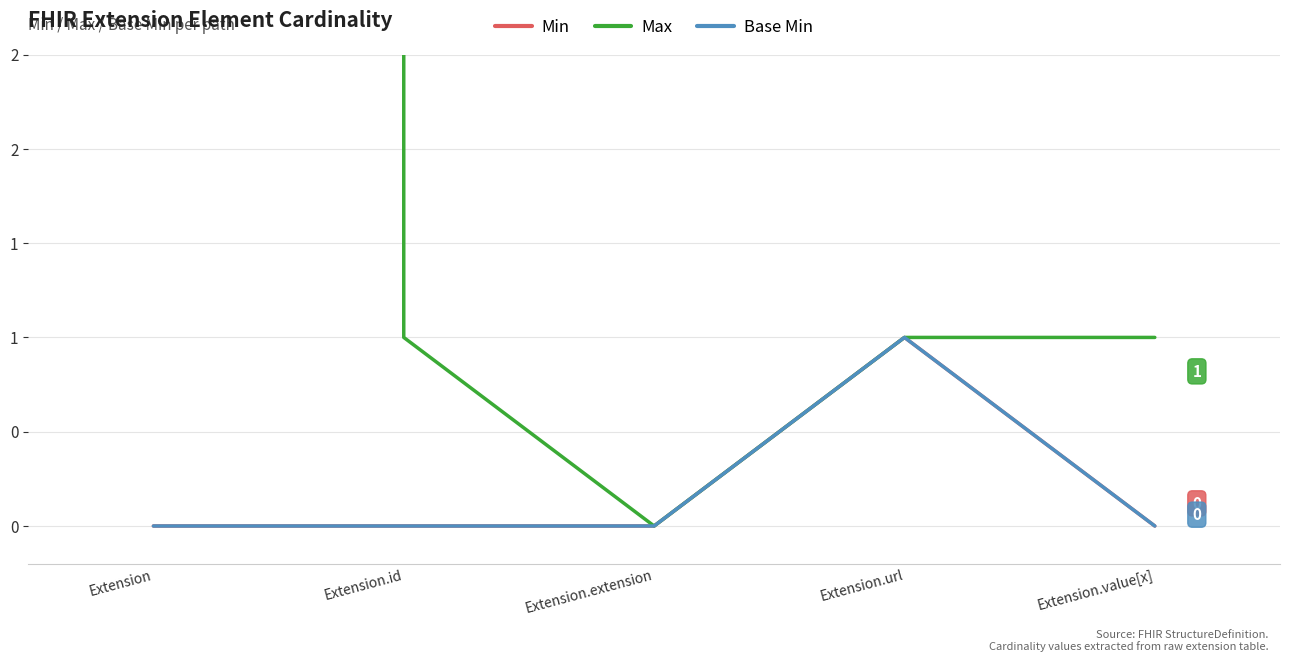

Rank the categories by Min value from lowest to highest.

Extension, Extension.id, Extension.extension, Extension.value[x], Extension.url